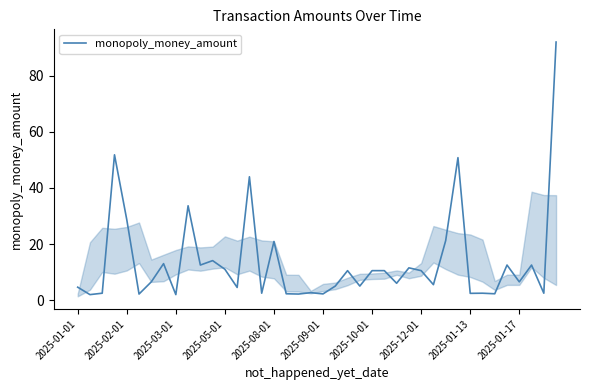

What is the difference between the maximum and minimum values?

90.1